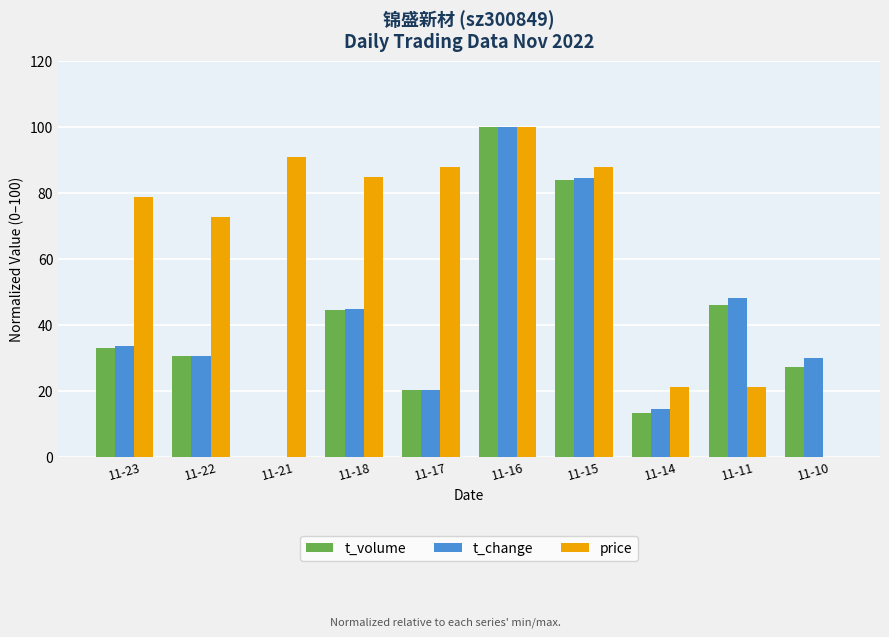

What is the sum of the price values at 11-15 and 11-14?

109.1